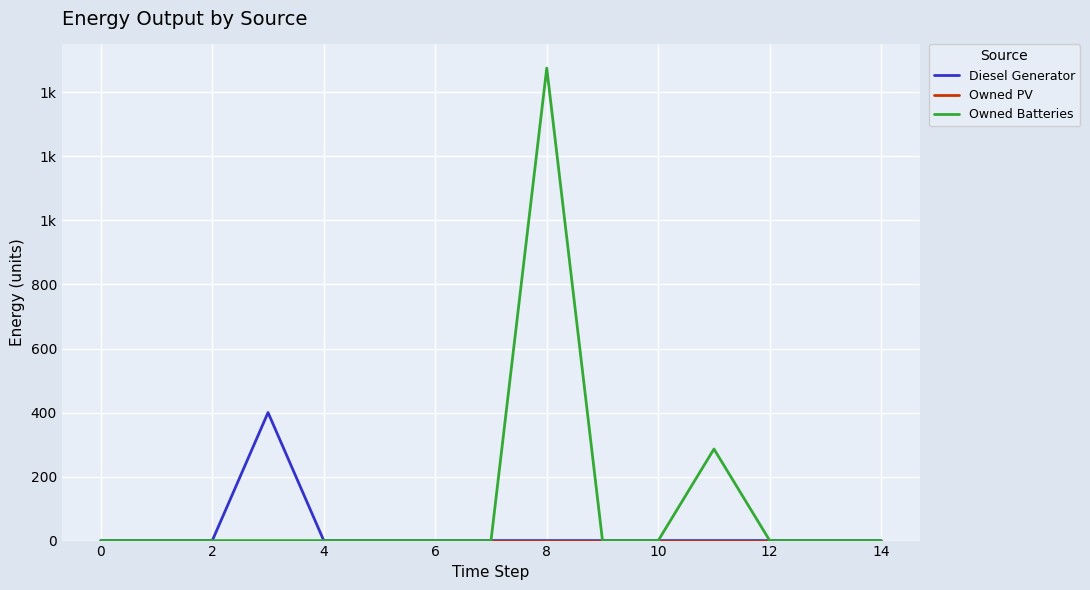

True or false: Diesel Generator and Owned PV intersect in this chart.

False